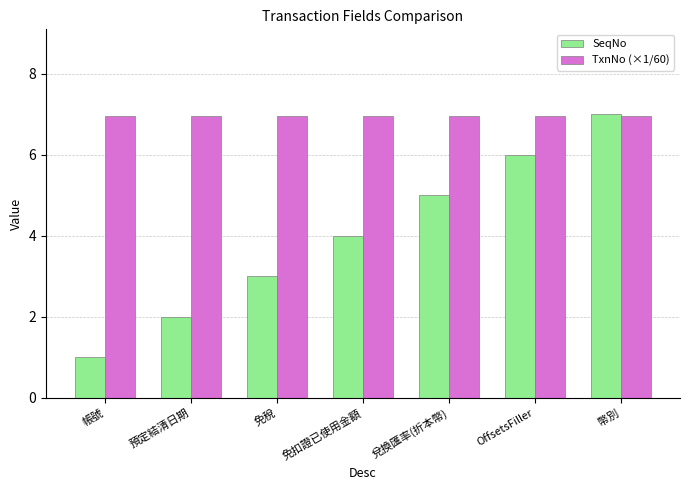

How many bars are there in each group?

2